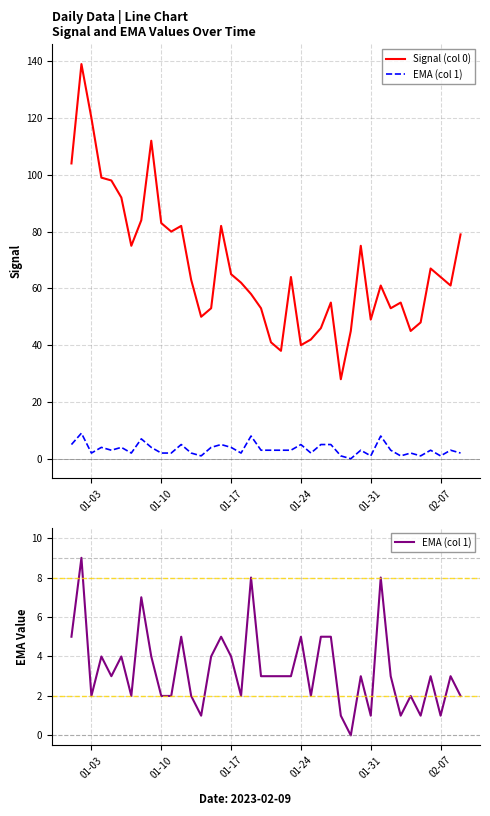

Is this an area chart (filled region under the line)?

No